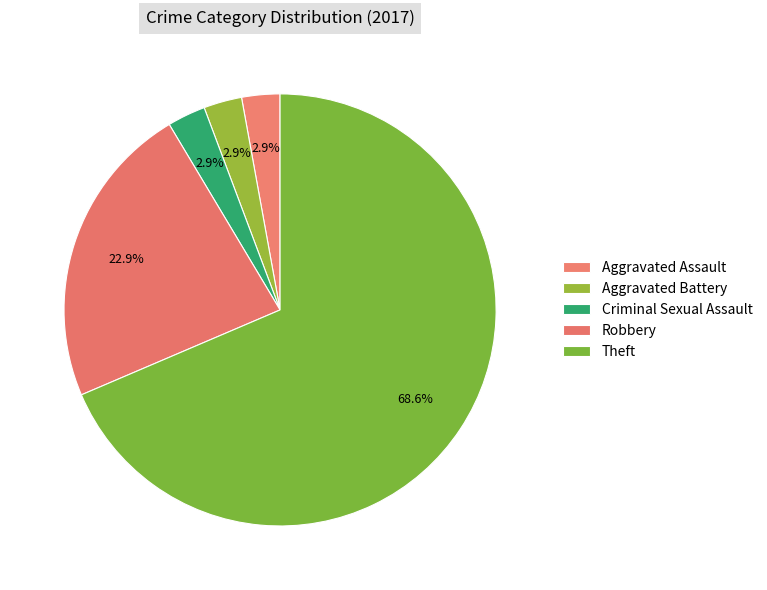

To the nearest percent, what percentage of the pie is Aggravated Battery?

3%